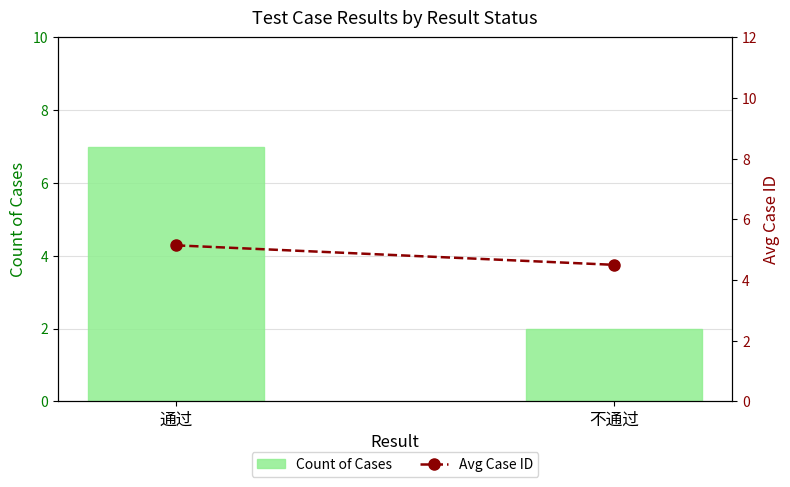

What is the sum of the Count of Cases values at 不通过 and 通过?

9.0